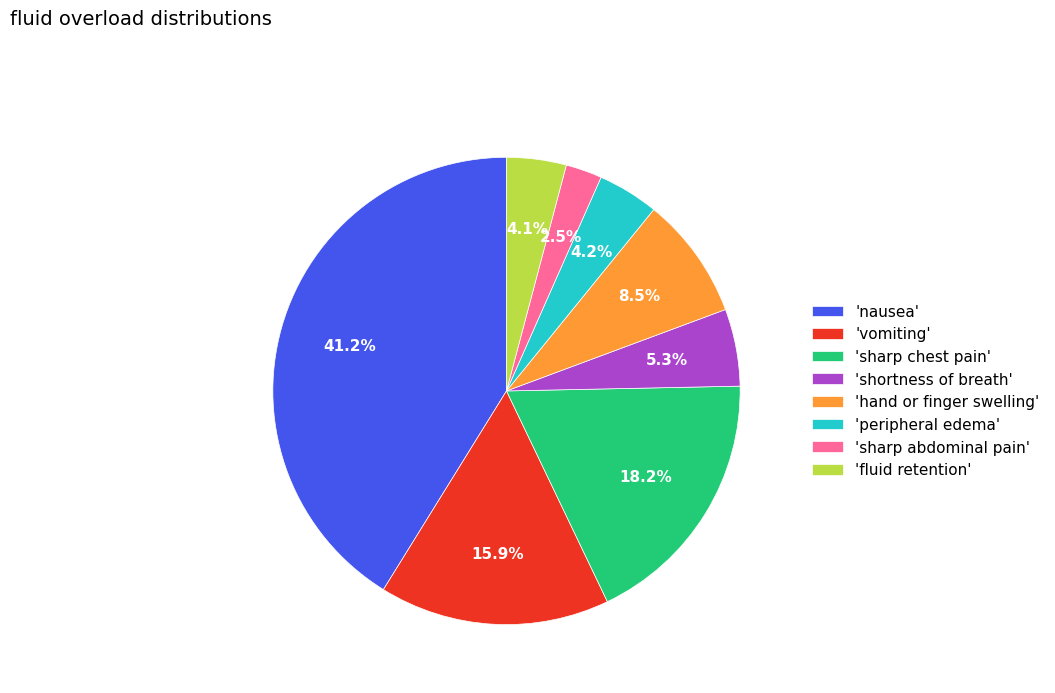

What percentage do 'vomiting' and 'hand or finger swelling' together represent?

24.4%